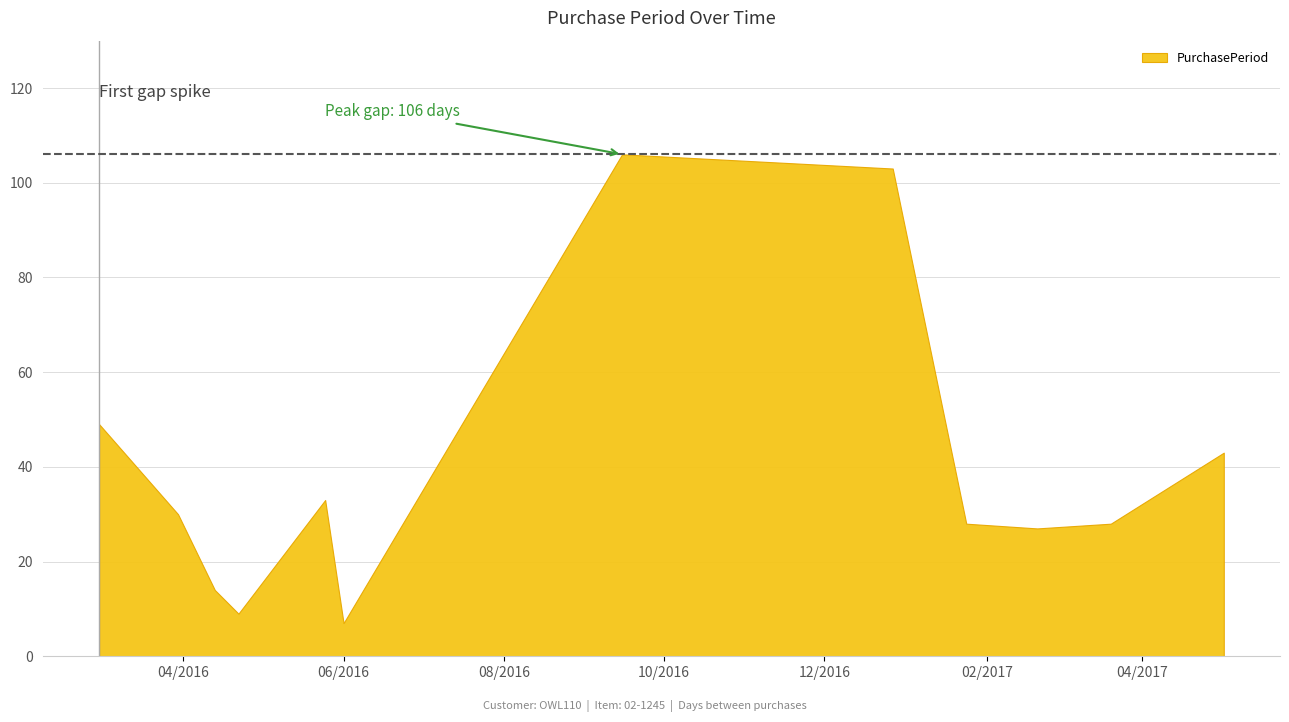

Reading left to right, what are all the values shown in this chart?

49	30	14	9	33	7	106	103	28	27	28	43